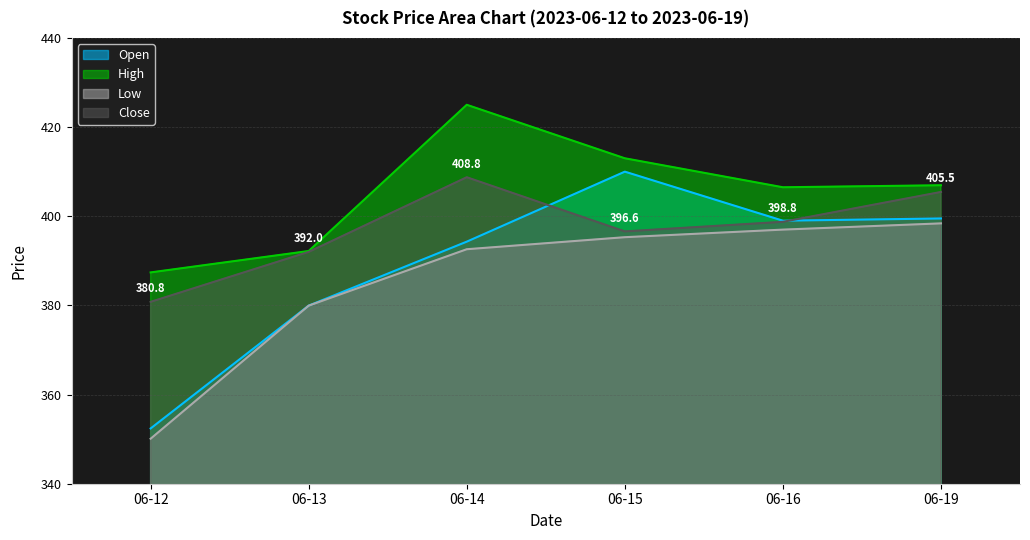

What is the value of the High point at the 5th from the left?

406.5